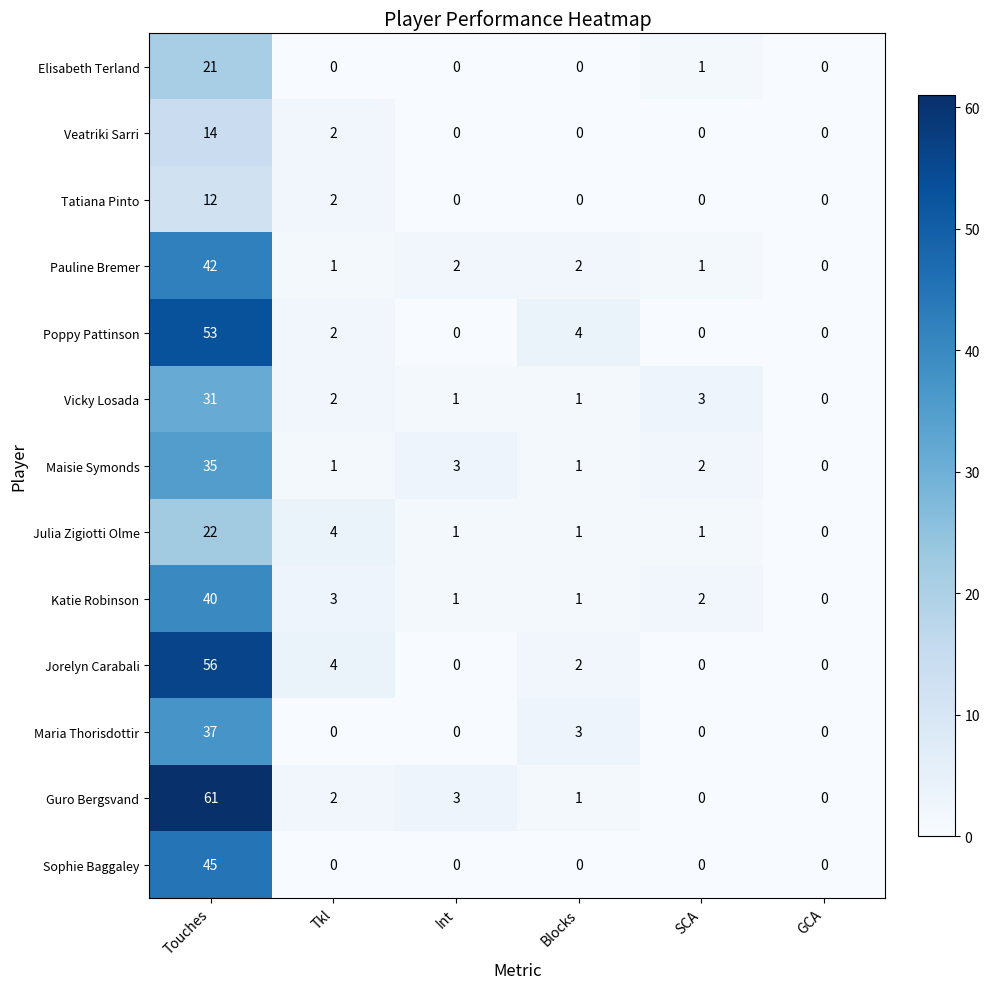

Which category has the lowest value in the Julia Zigiotti Olme series?

GCA